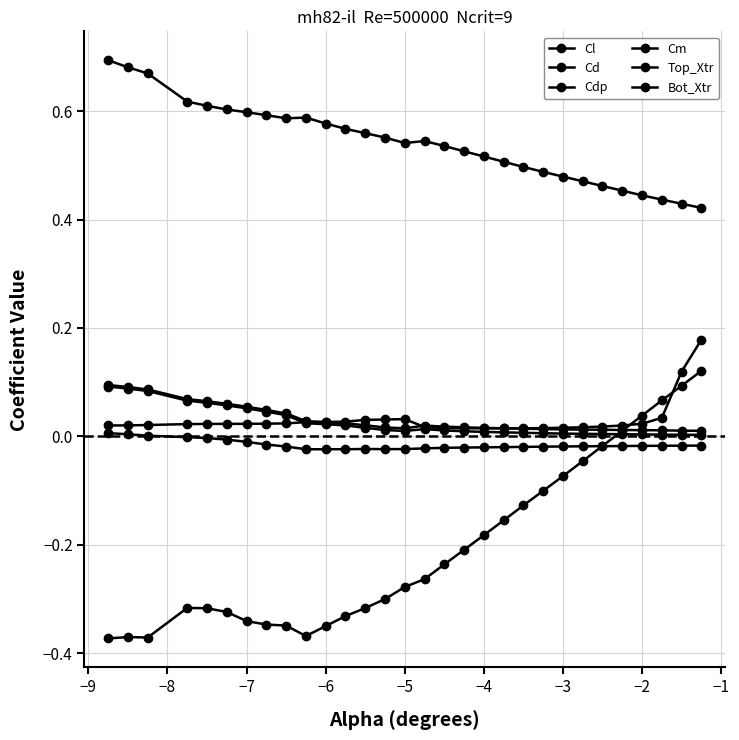

How many lines are shown in the chart?

6